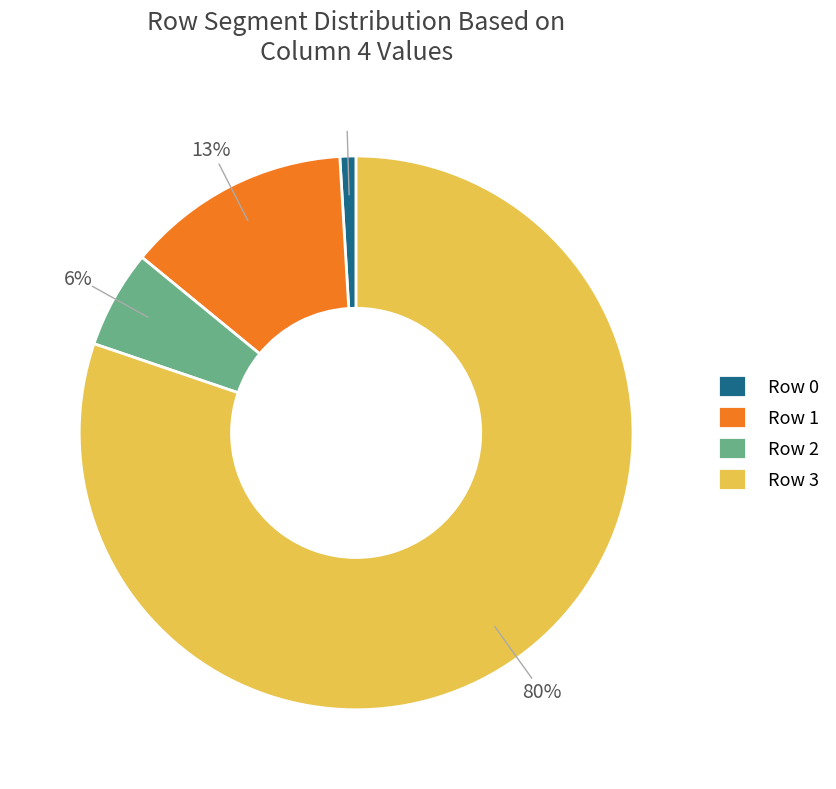

To the nearest percent, what is the combined percentage of Row 0 and Row 3?

81%